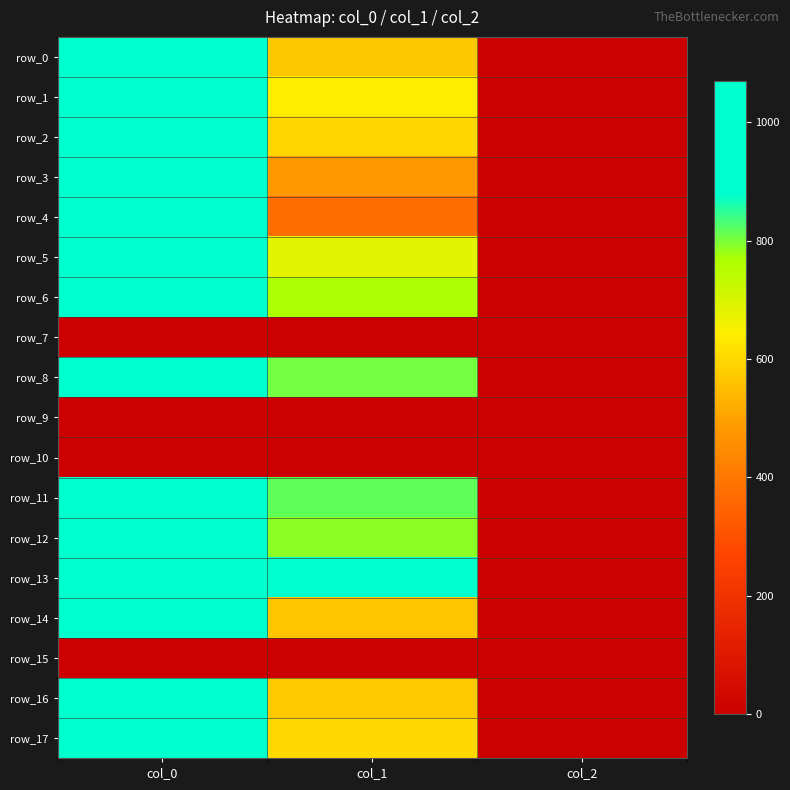

Which category has the highest value across all series?

col_0